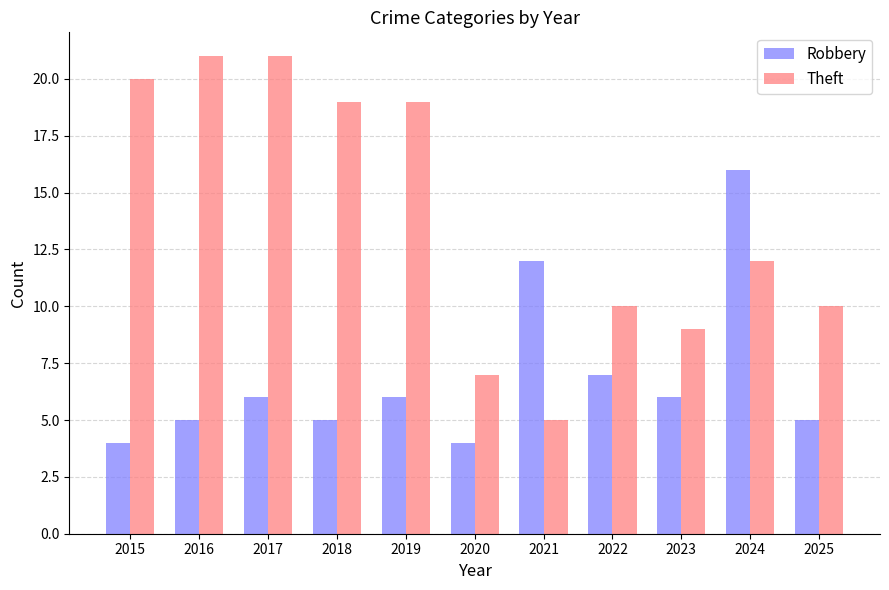

Rank the series by their maximum value, from lowest to highest.

Robbery, Theft